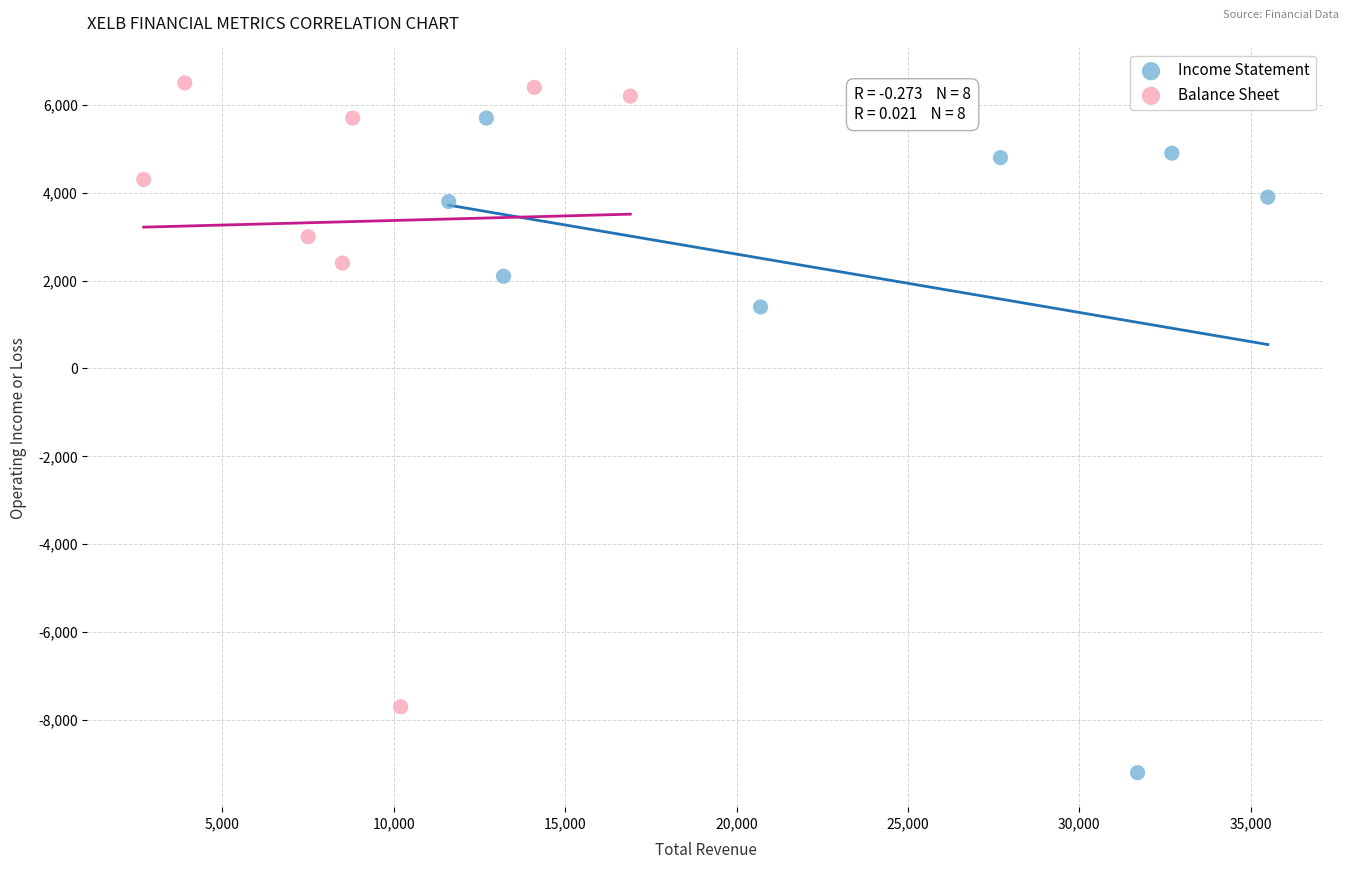

Which series reaches the maximum Y coordinate?

Balance Sheet